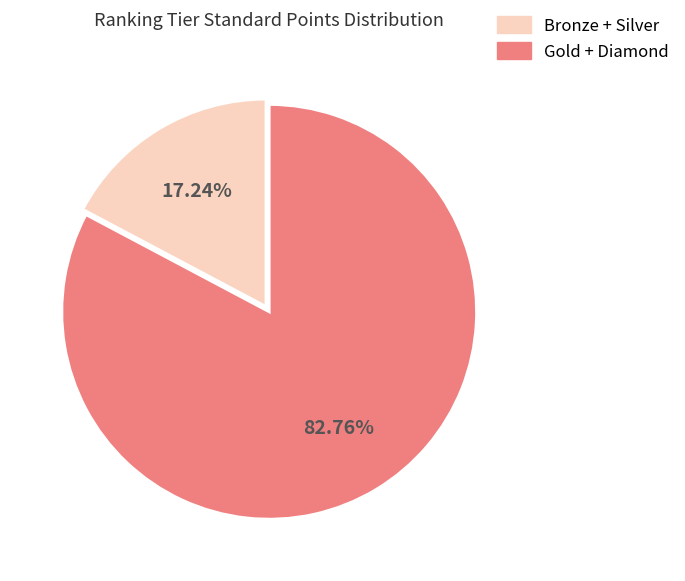

Rank the categories by value from lowest to highest.

Bronze + Silver, Gold + Diamond